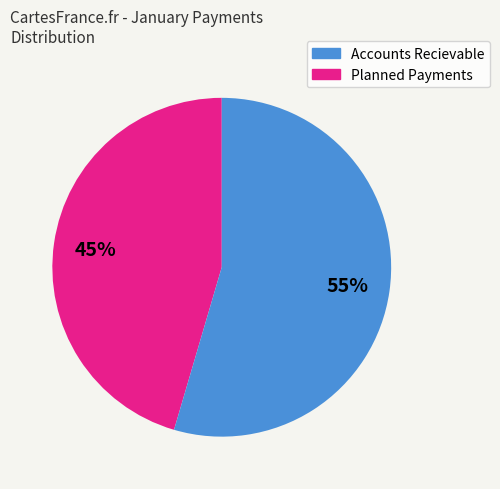

Is there any slice that represents more than half of the pie?

Yes